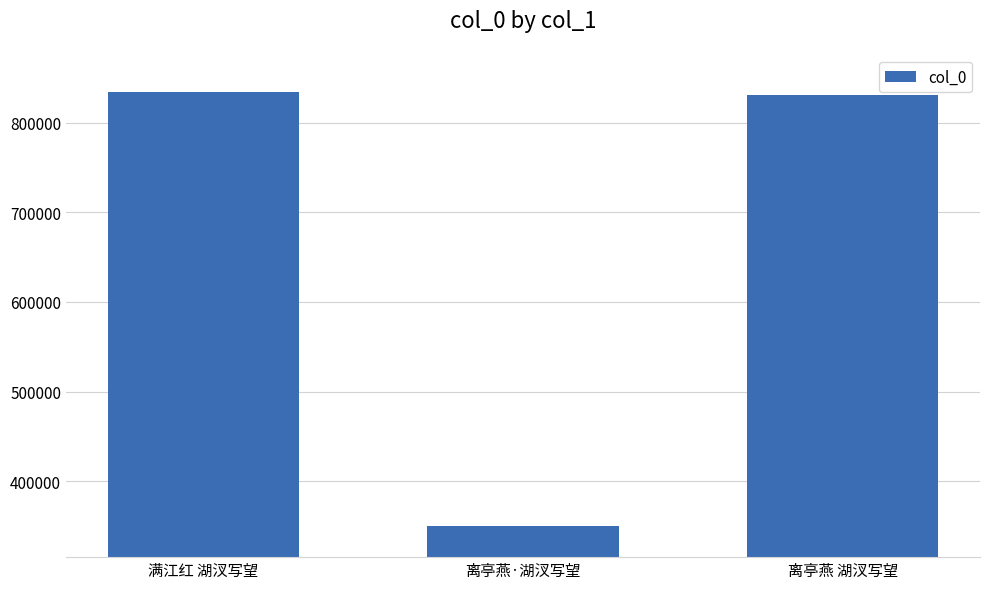

Reading right to left, list all the values displayed in this chart.

离亭燕 湖汊写望=831032	离亭燕·湖汊写望=350378	满江红 湖汊写望=833842